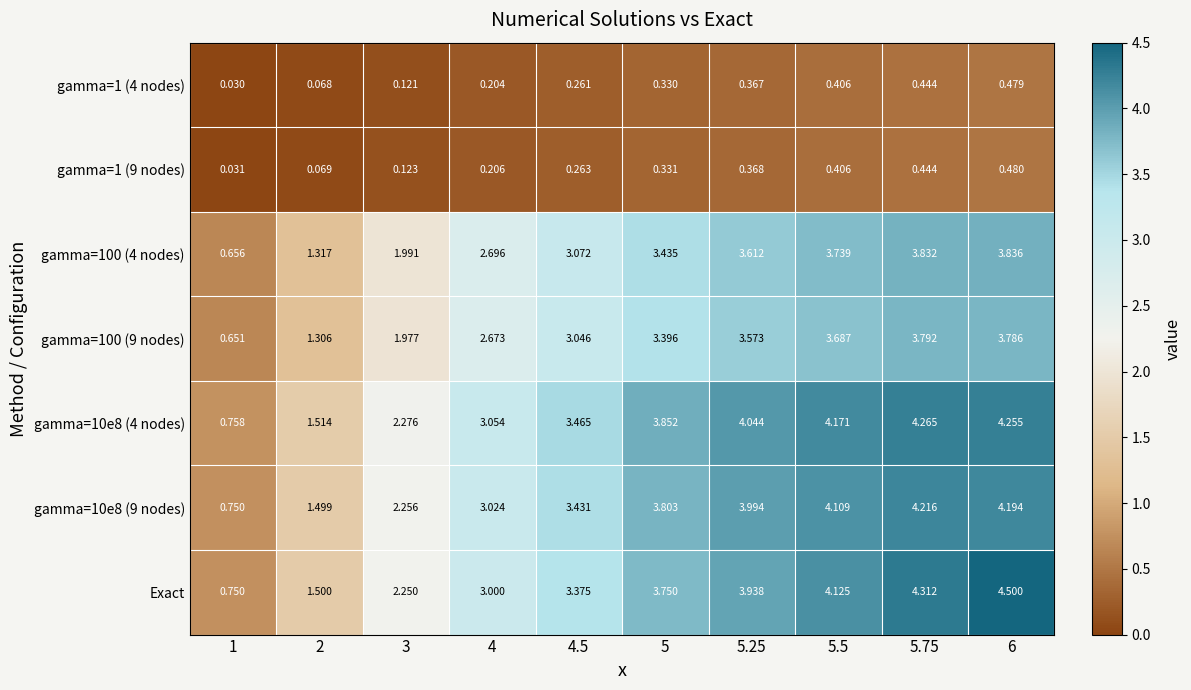

Between 3 and 6, which series saw the biggest shift?

Exact